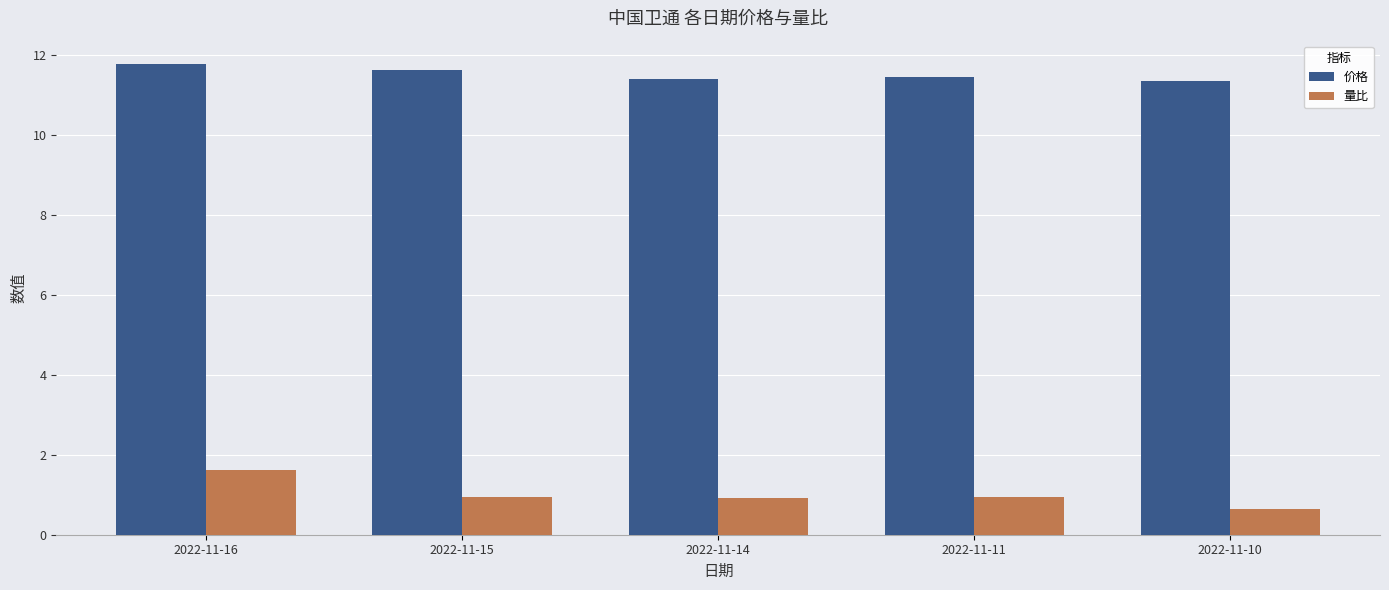

What are all the series names shown in the legend?

价格, 量比